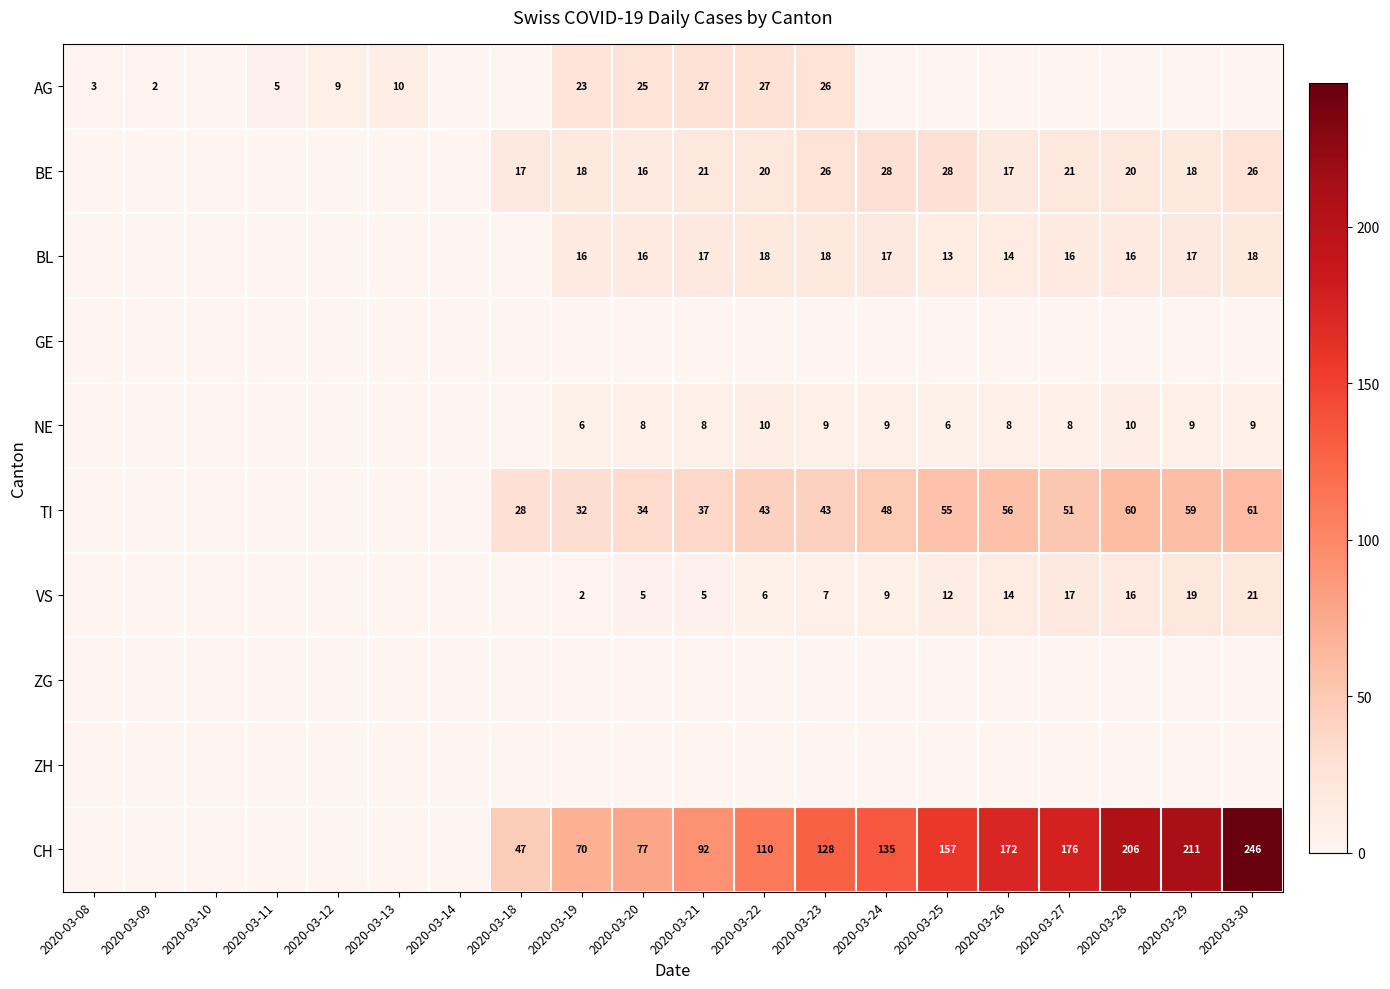

What is the spread (max minus min) of values at 2020-03-25?

157